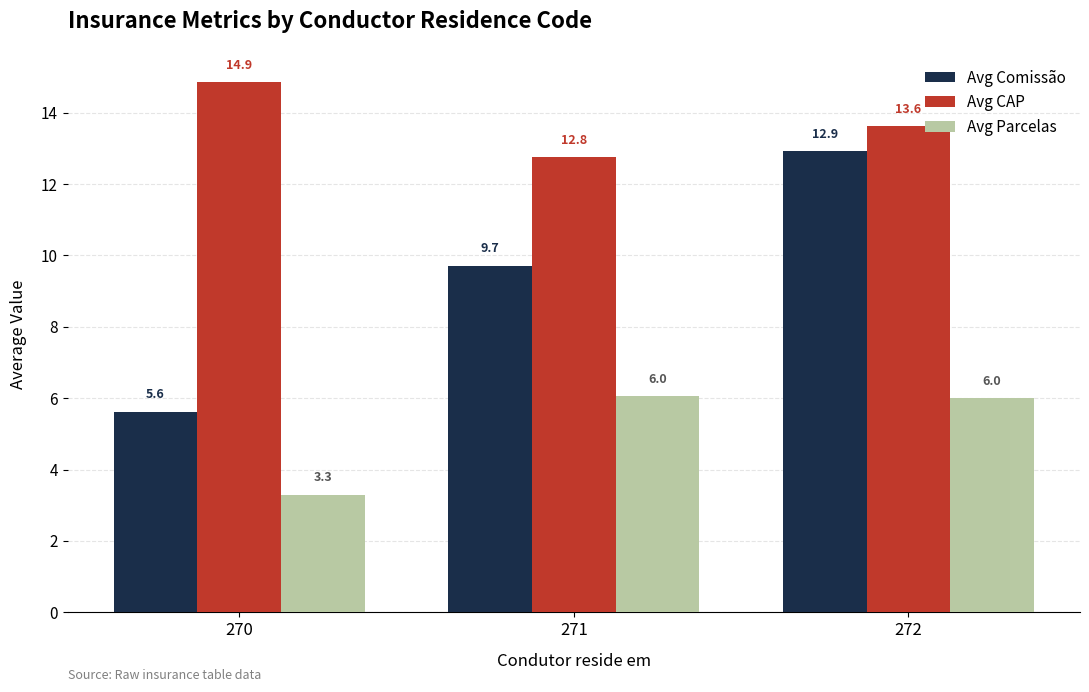

What is the spread (max minus min) of values at 270?

11.6